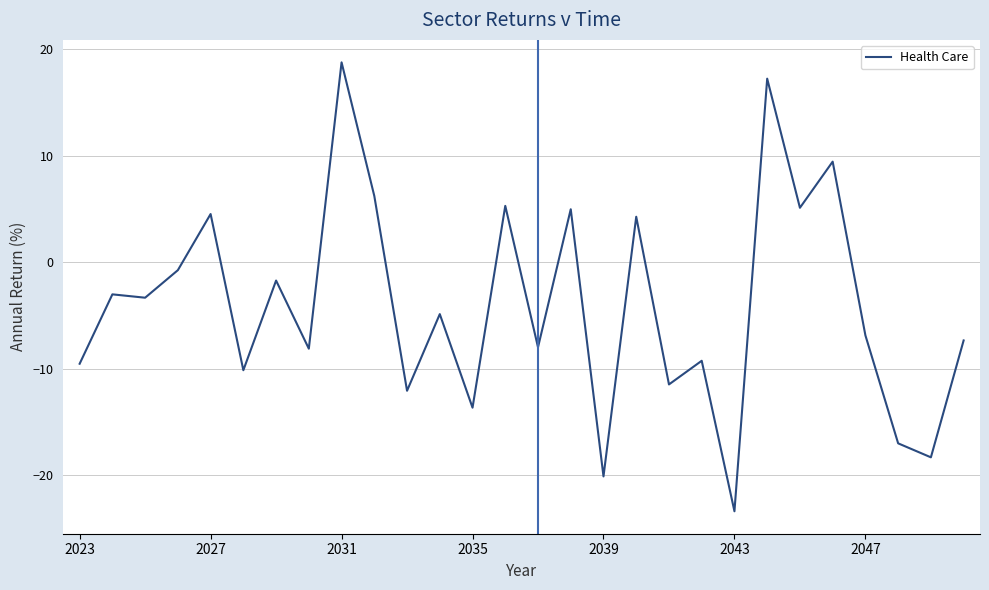

How many series are shown in this chart?

1